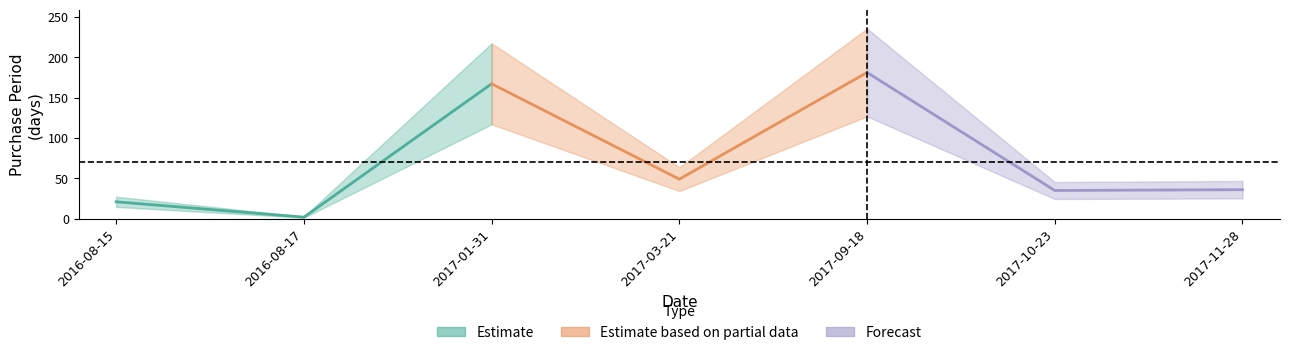

What are all the series names shown in the legend?

Estimate, Estimate based on partial data, Forecast